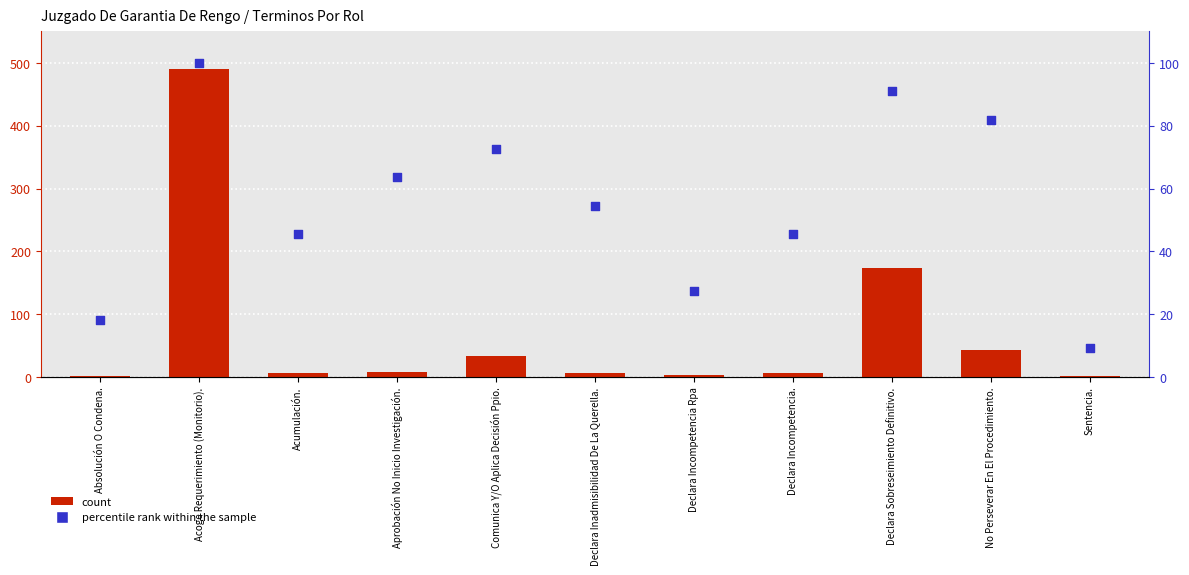

Is the value of percentile rank within the sample at Declara Inadmisibilidad De La Querella. greater than the value of count at Absolución O Condena.?

Yes